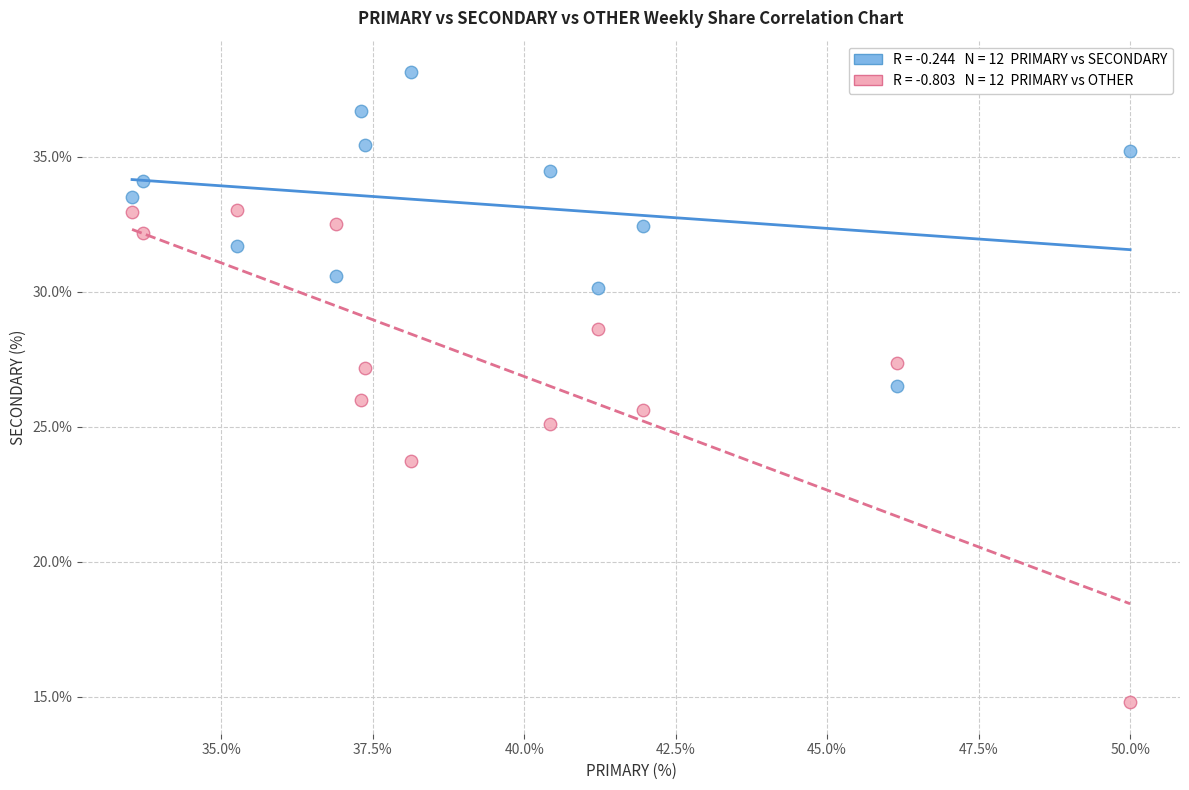

Across all data points, what is the range of Y values (max minus min)?

23.4